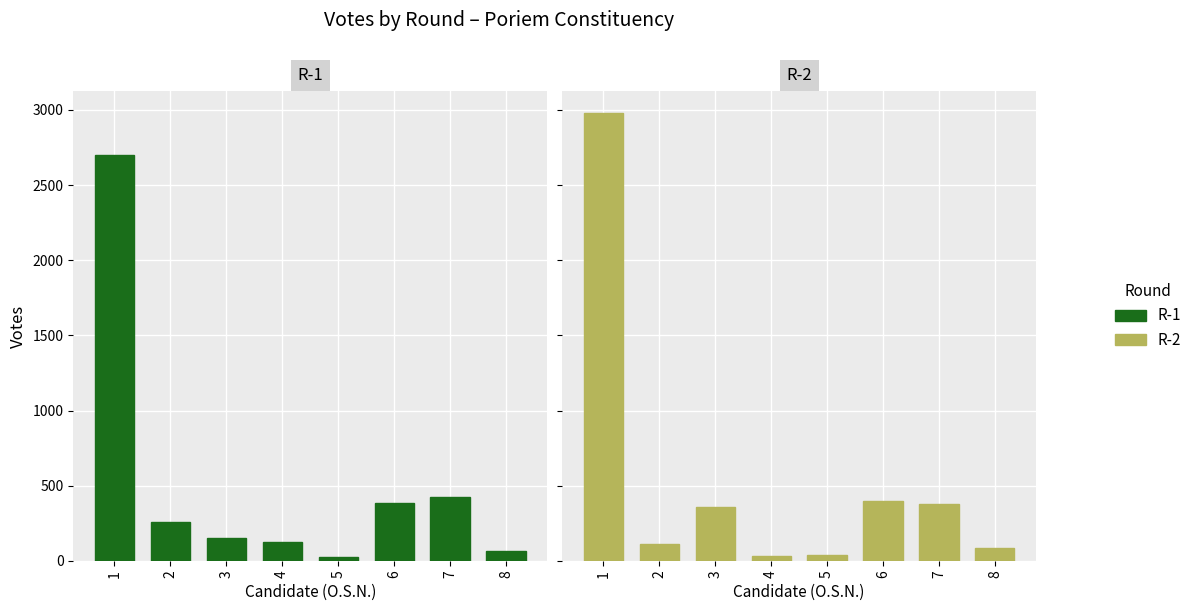

What is the value of the R-2 bar at the 4th from the left?

31